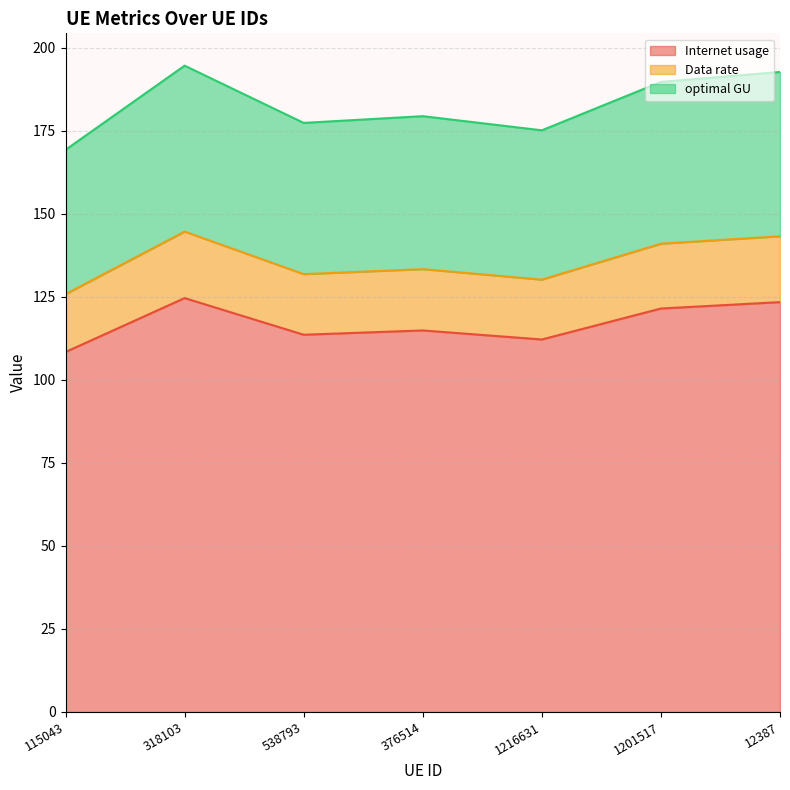

What is the difference between the Internet usage values at 12387 and 1216631?

11.2